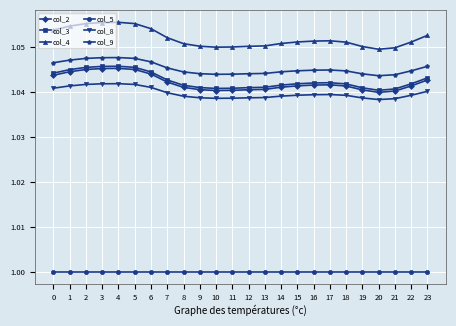

Which series has the largest total across all categories?

col_4